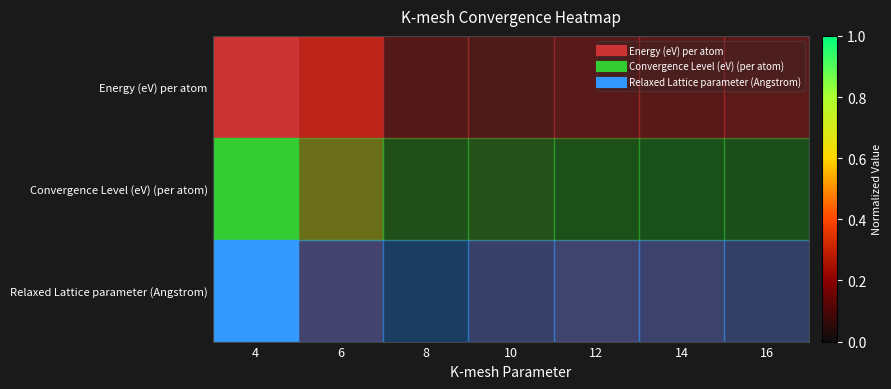

At how many categories does at least one series exceed 0?

7